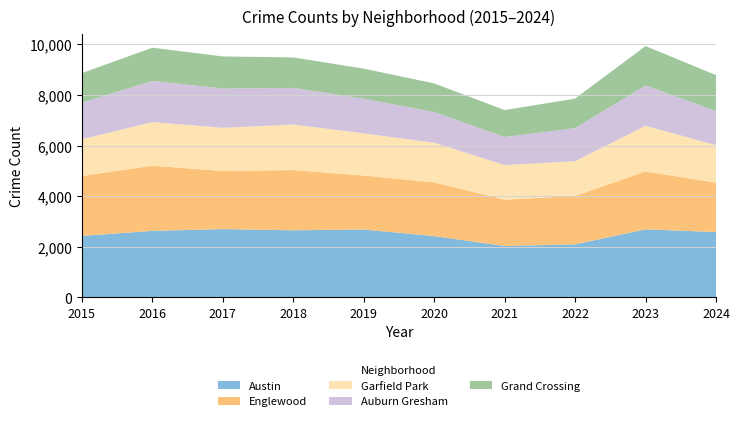

Reading right to left, extract all data points from this chart.

Austin: 2581	2689	2095	2031	2421	2682	2651	2698	2629	2428
Englewood: 1951	2290	1913	1831	2125	2136	2380	2297	2576	2370
Garfield Park: 1482	1801	1373	1367	1566	1663	1799	1705	1721	1450
Auburn Gresham: 1343	1596	1306	1108	1213	1370	1447	1553	1625	1449
Grand Crossing: 1426	1554	1167	1064	1130	1187	1205	1267	1314	1165